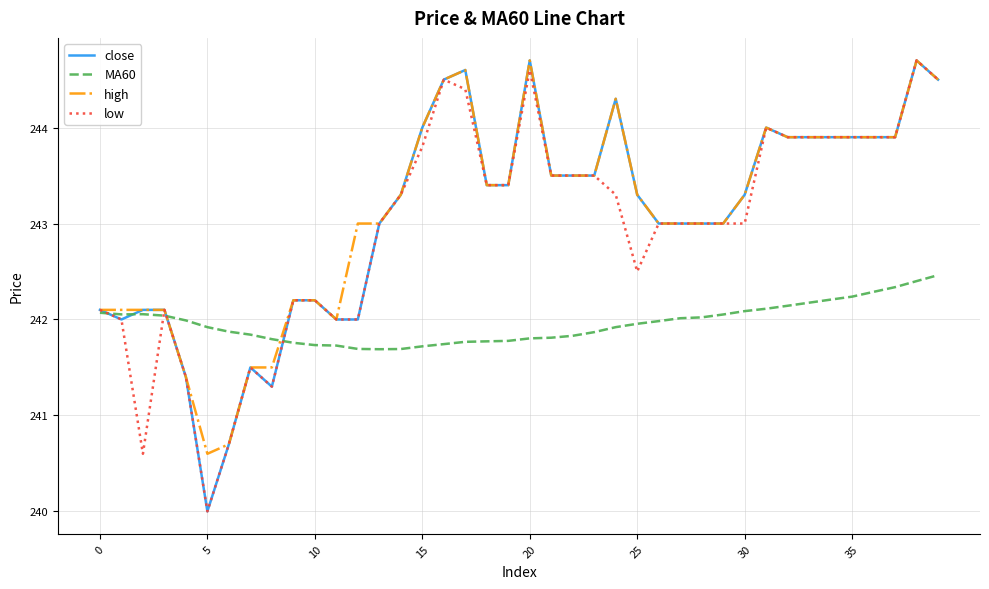

At how many categories does at least one series exceed 240?

40